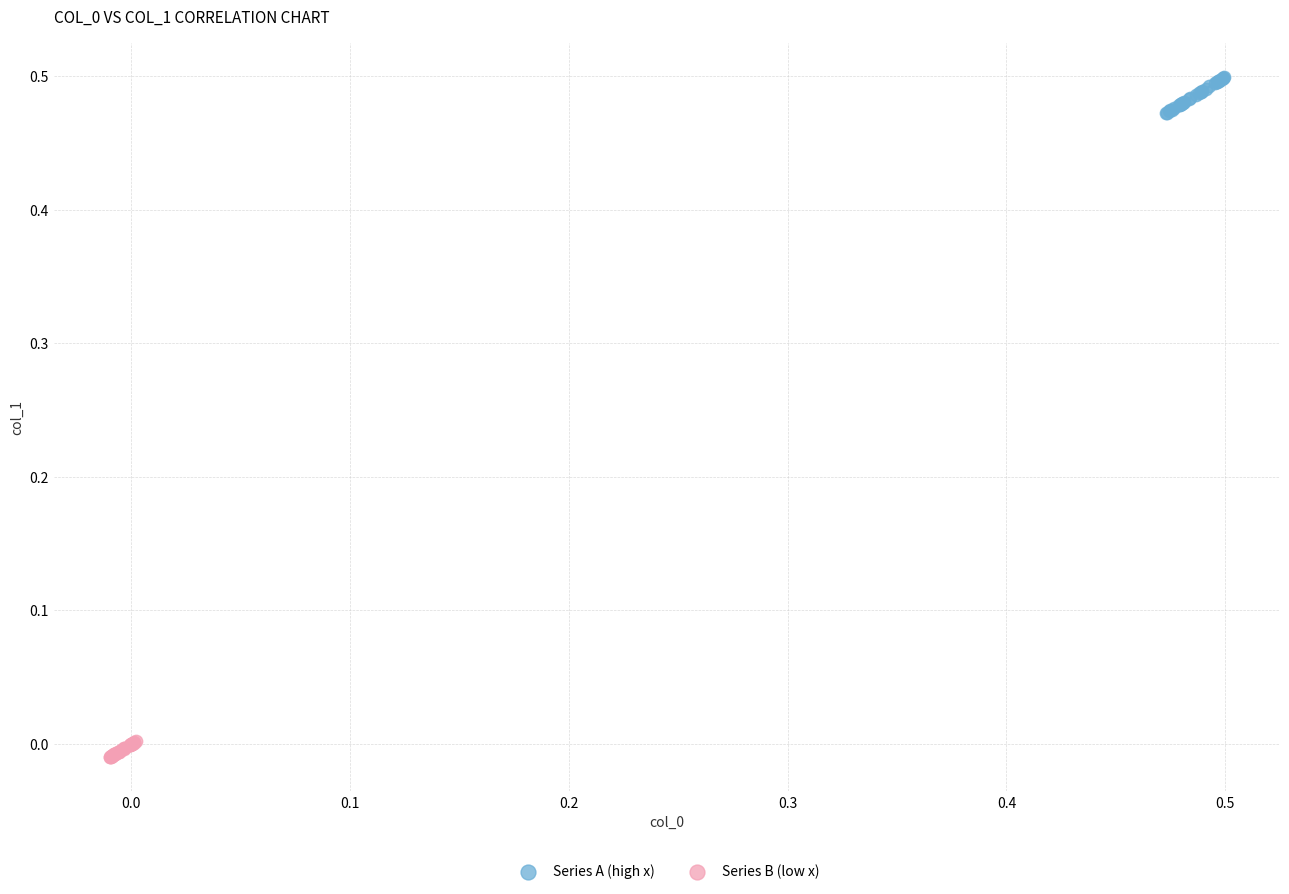

What are all the series names shown in the legend?

Series A (high x), Series B (low x)